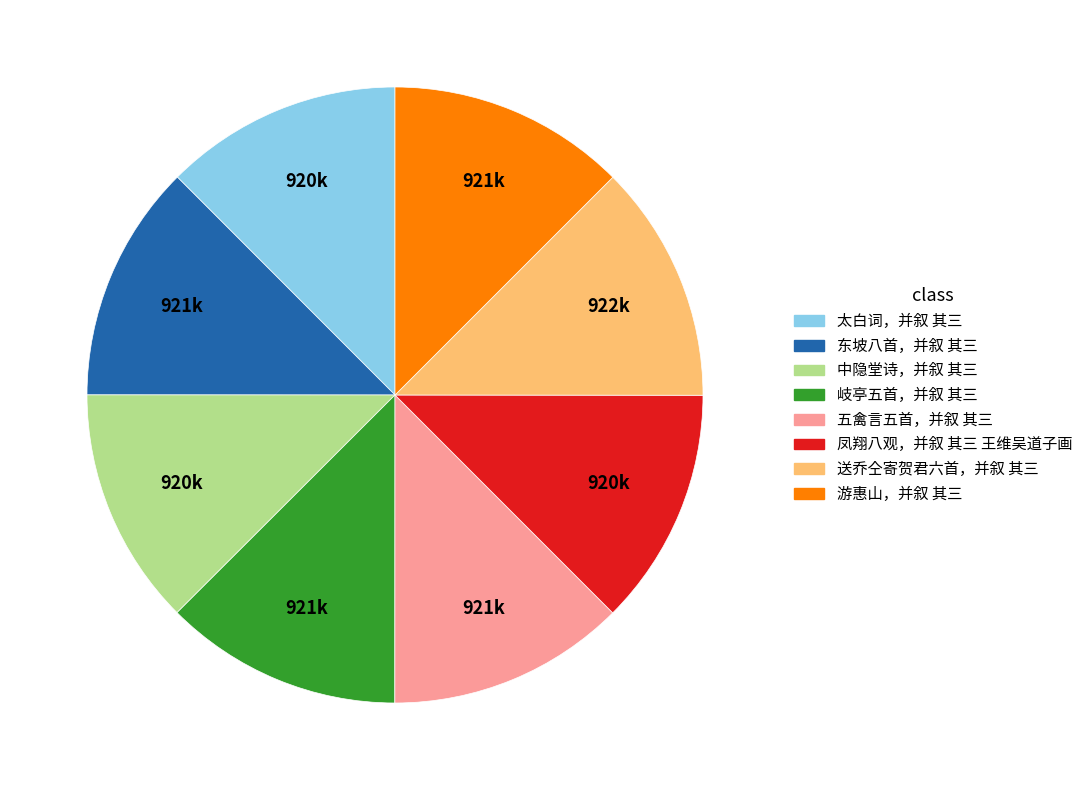

The 凤翔八观，并叙 其三 王维吴道子画 slice represents 12% of the pie. True or false?

True